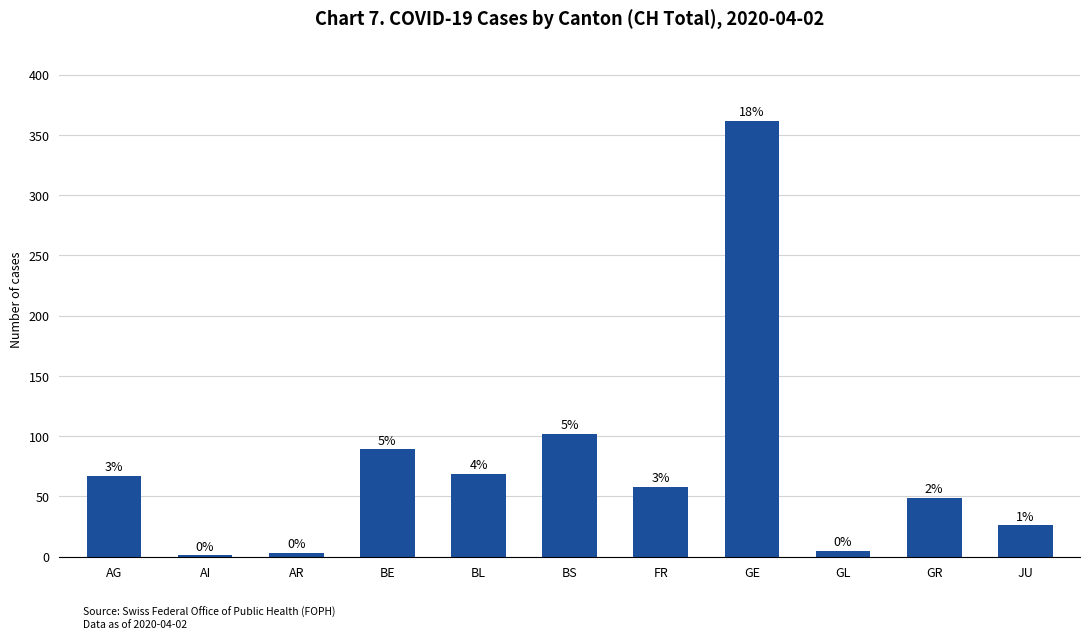

What is the difference between the second highest and second lowest values?

99